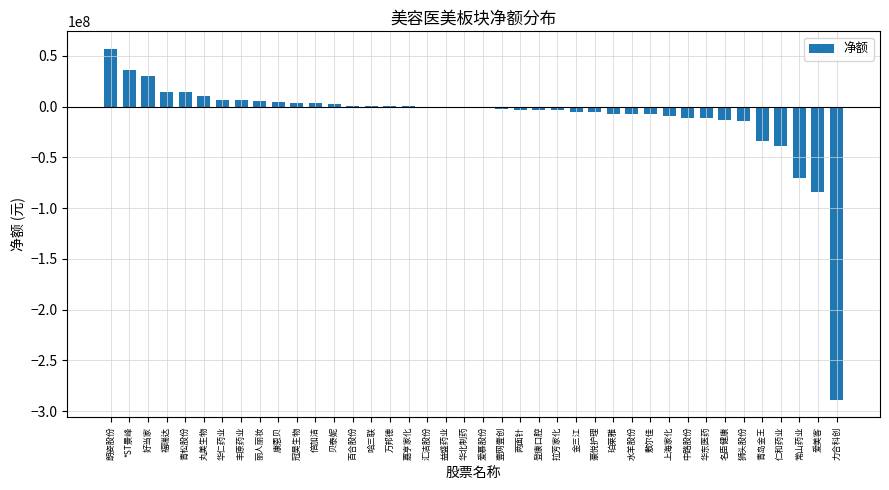

The value at 嘉亨家化 is 104595. True or false?

True